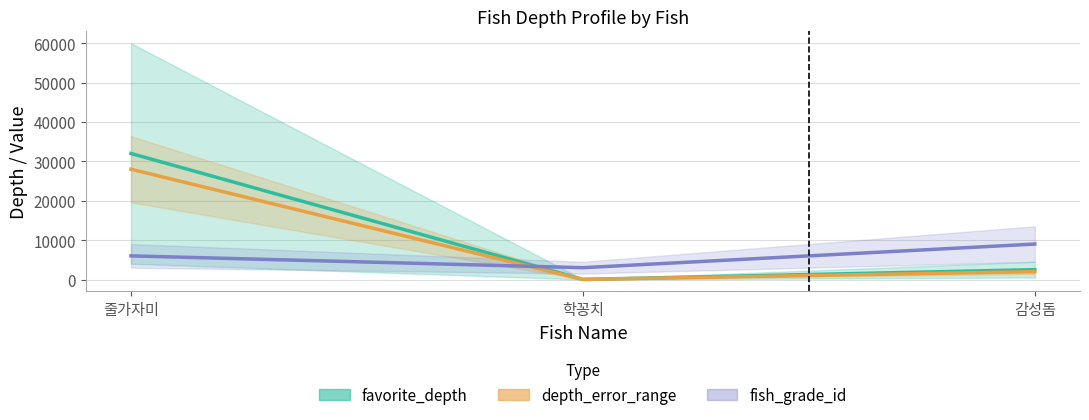

Does the chart display data point markers on the line(s)?

No